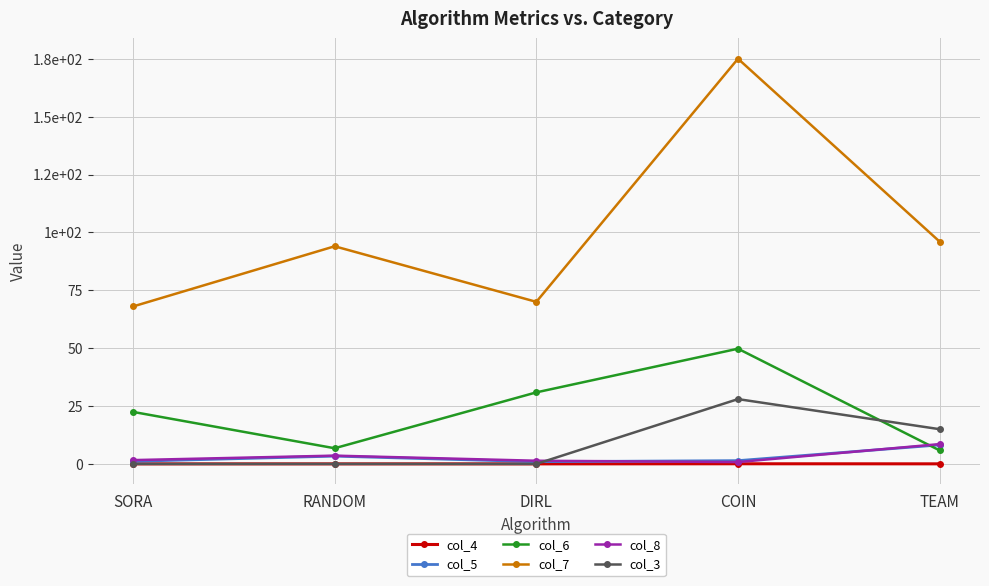

True or false: col_6 has more than 2 interior local peaks.

False